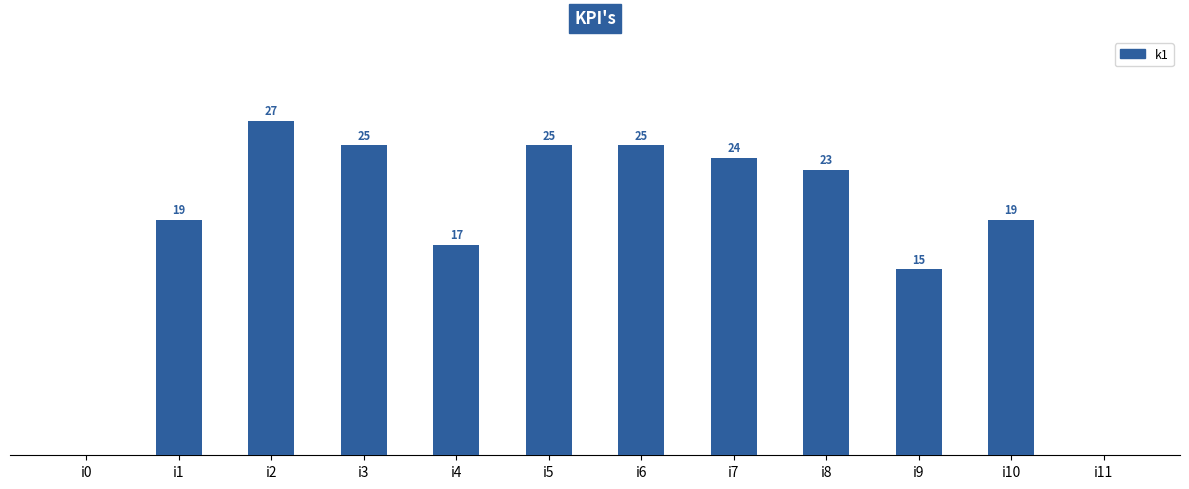

Which label corresponds to the largest value in the chart?

i2